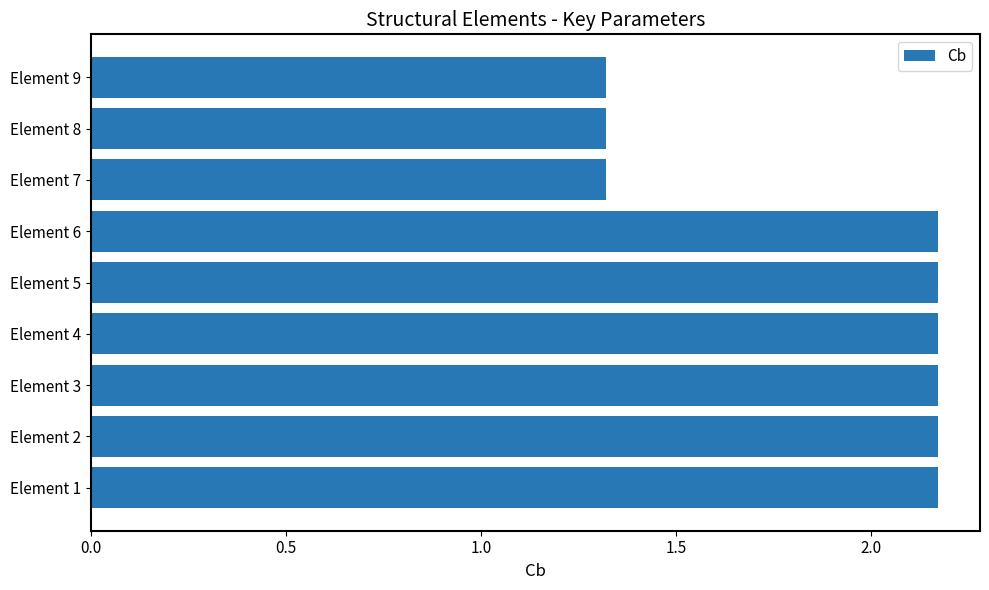

Count the values in the range 1 to 2.

3